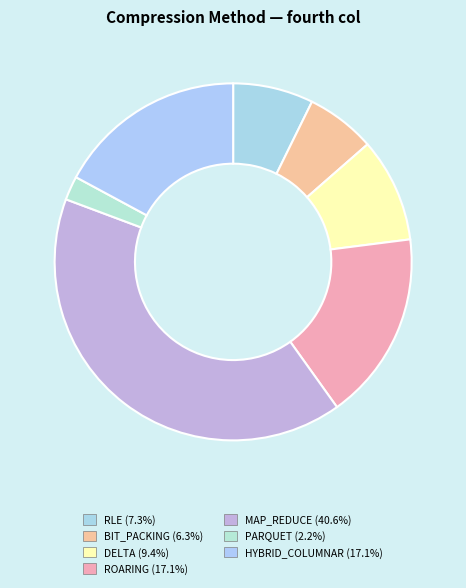

To the nearest percent, what is the difference between the HYBRID_COLUMNAR and DELTA slice percentages?

8%